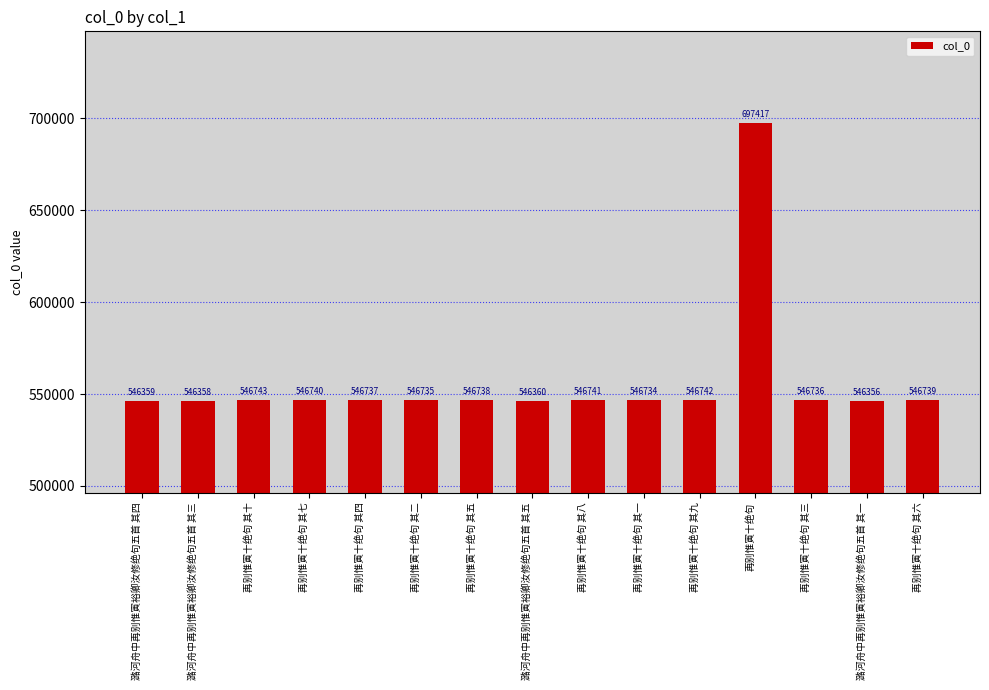

Does the chart contain any negative values?

No